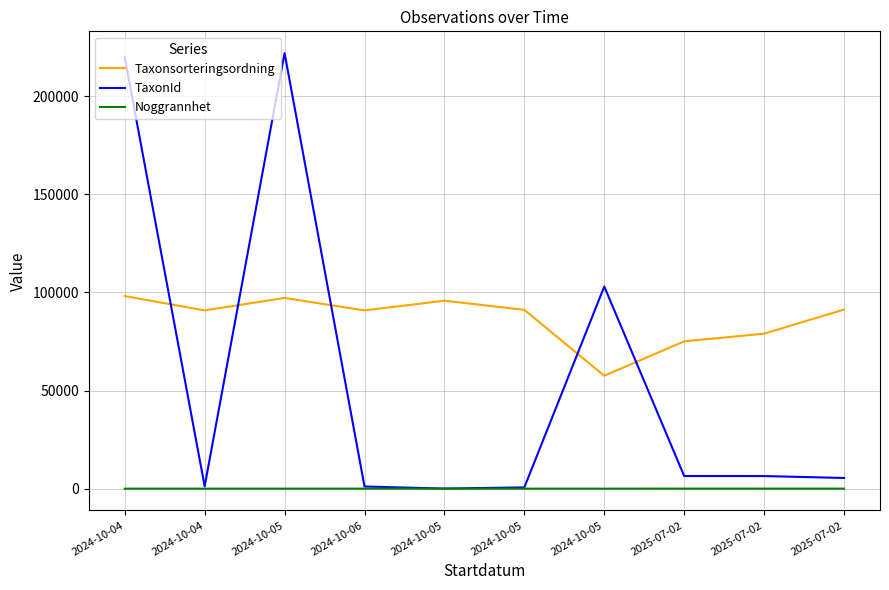

What are all the series names shown in the legend?

Taxonsorteringsordning, TaxonId, Noggrannhet